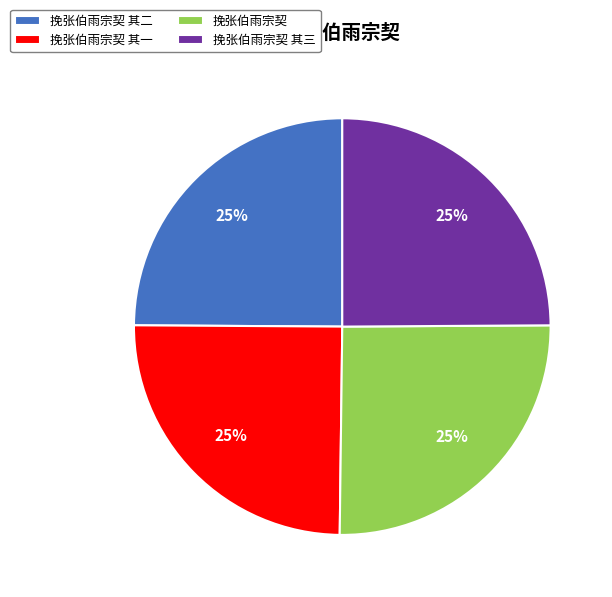

What percentage is the 挽张伯雨宗契 slice, to the nearest percent?

25%